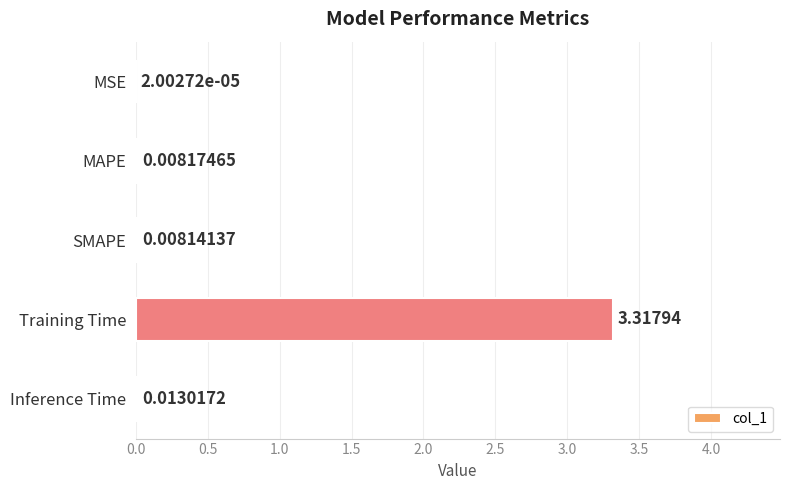

What is the change in value from MAPE to Training Time?

+3.3